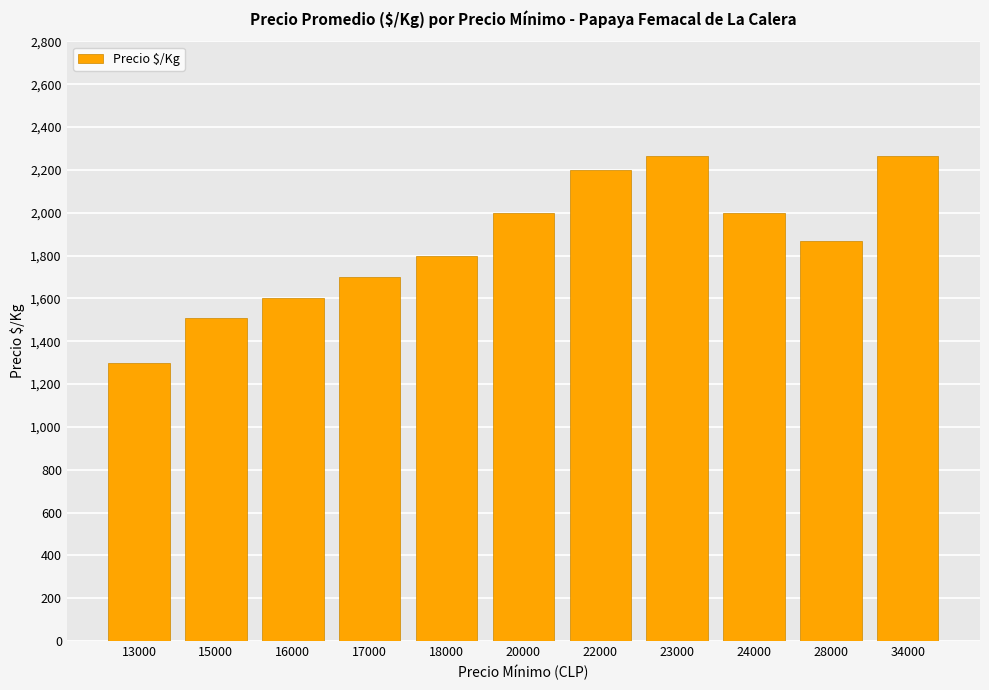

Which label corresponds to the smallest value in the chart?

13000